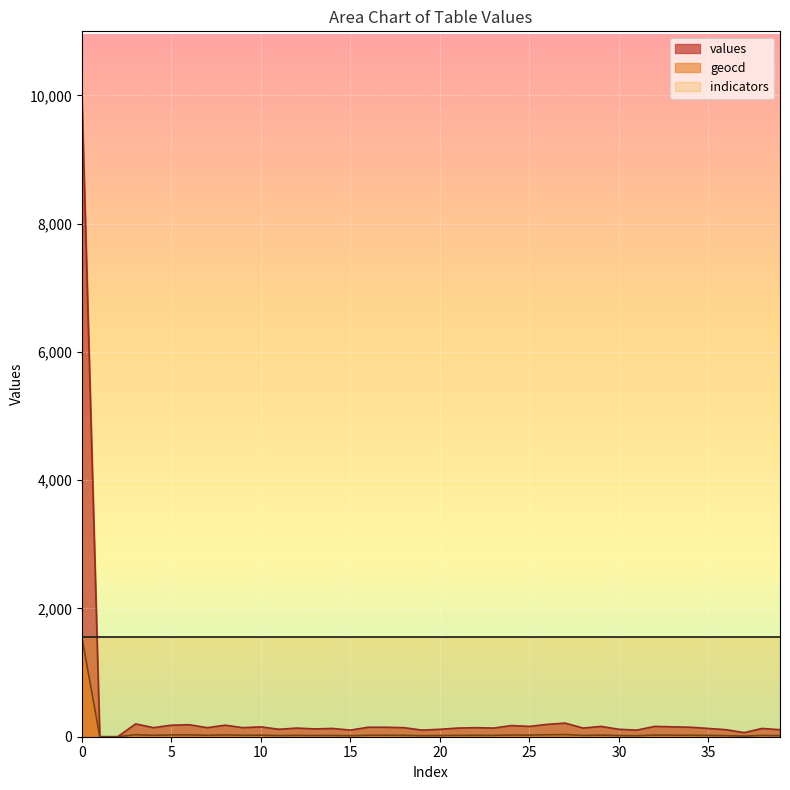

How many lines are shown in the chart?

3